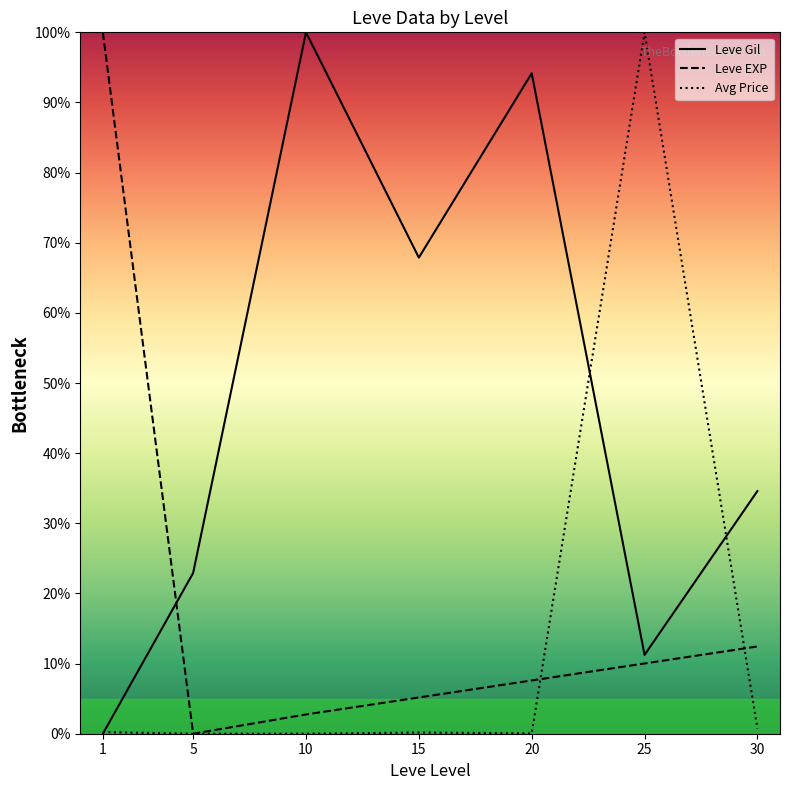

The value of Leve EXP at 25 is 5.8. True or false?

False